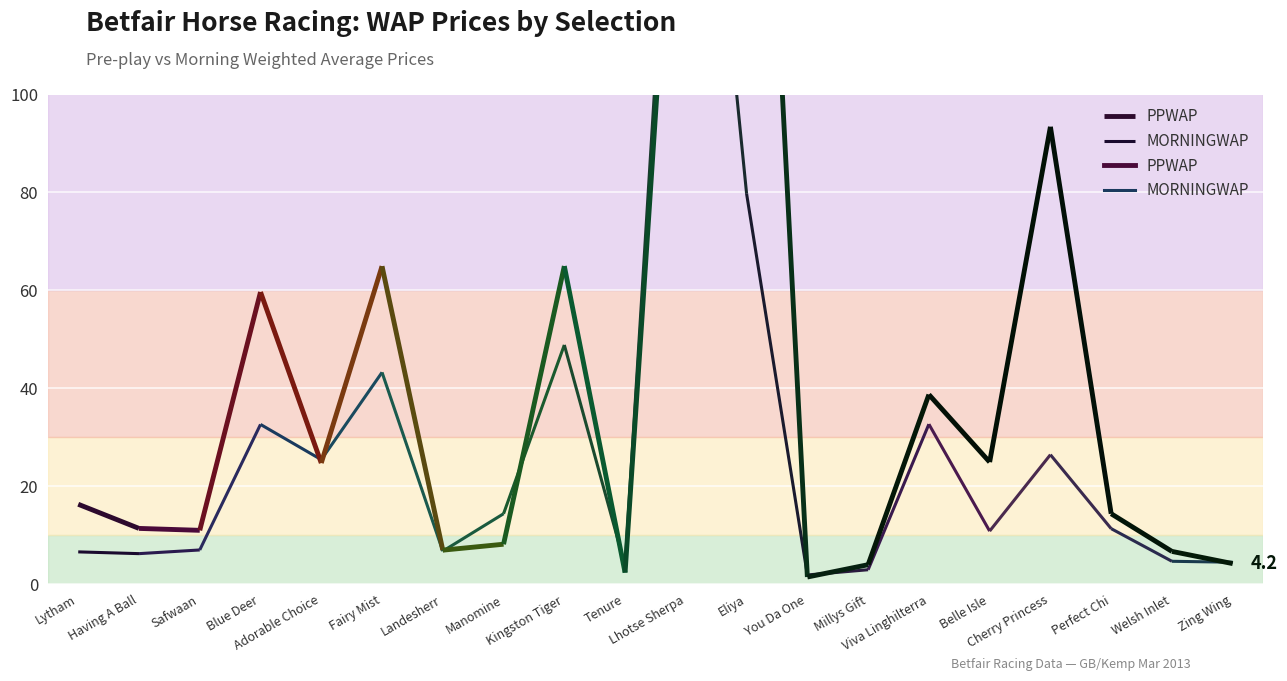

Where does the PPWAP series first go above 16?

Lytham